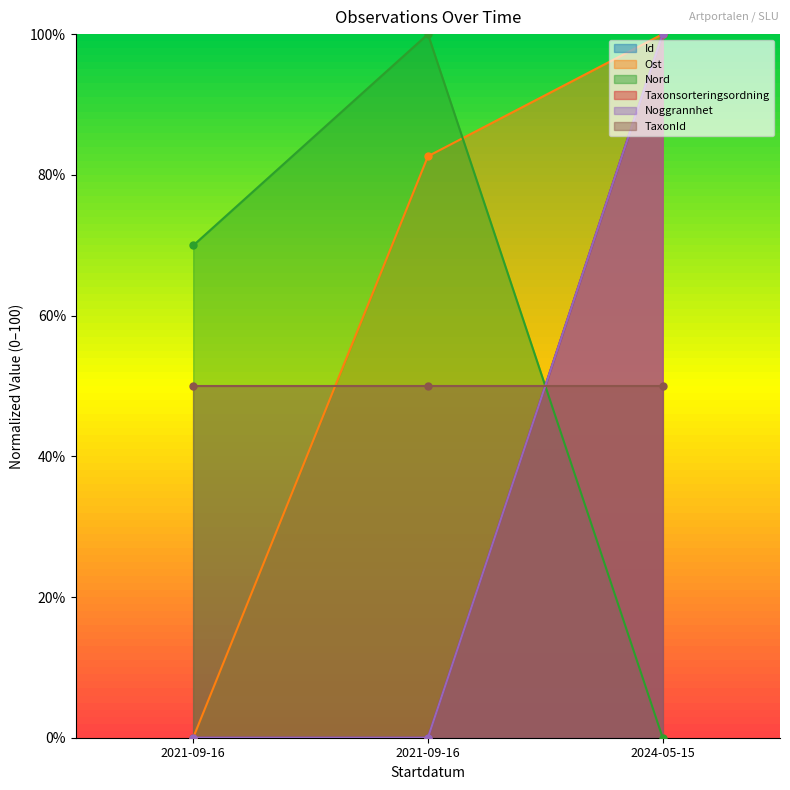

Rank the categories by Nord value from lowest to highest.

2024-05-15, 2021-09-16, 2021-09-16